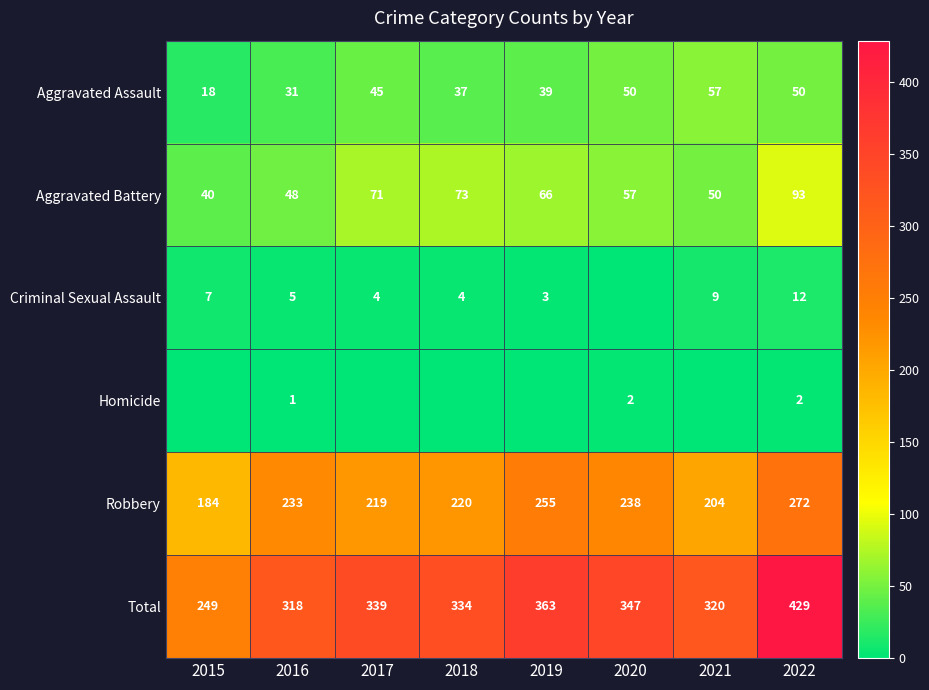

Rank the categories by Total value from highest to lowest.

2022, 2019, 2020, 2017, 2018, 2021, 2016, 2015